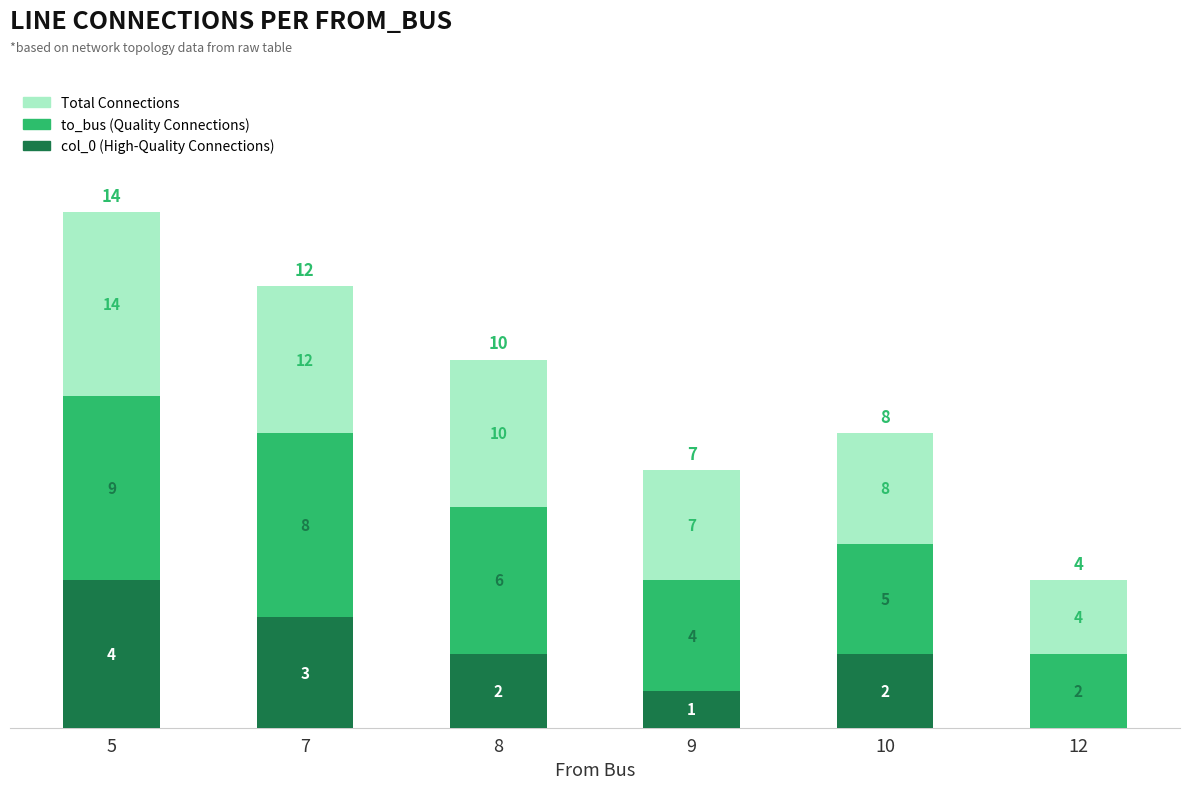

Are the bars grouped side by side (vs. stacked)?

No